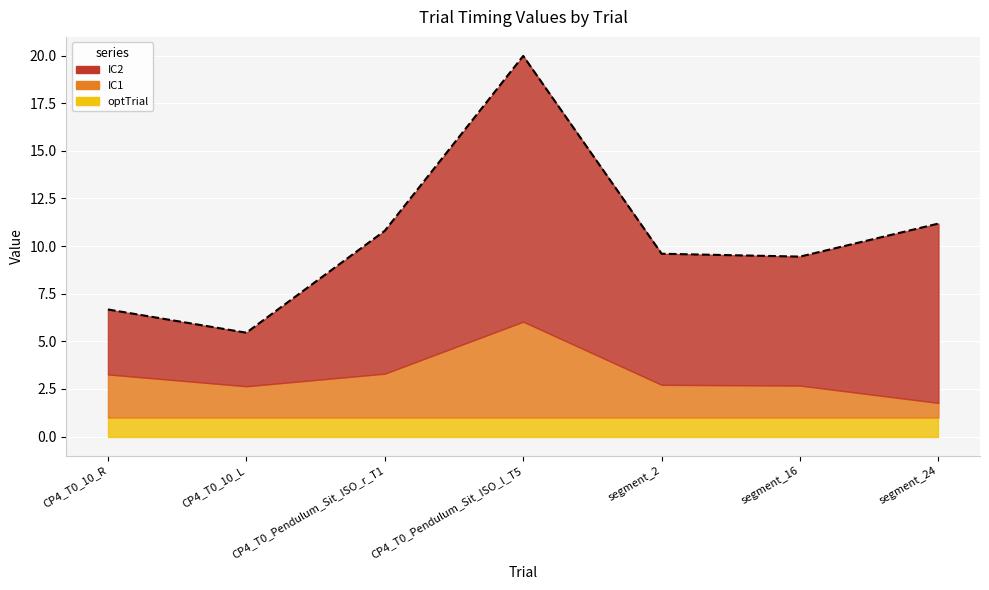

Which series has the largest range (max minus min)?

IC2